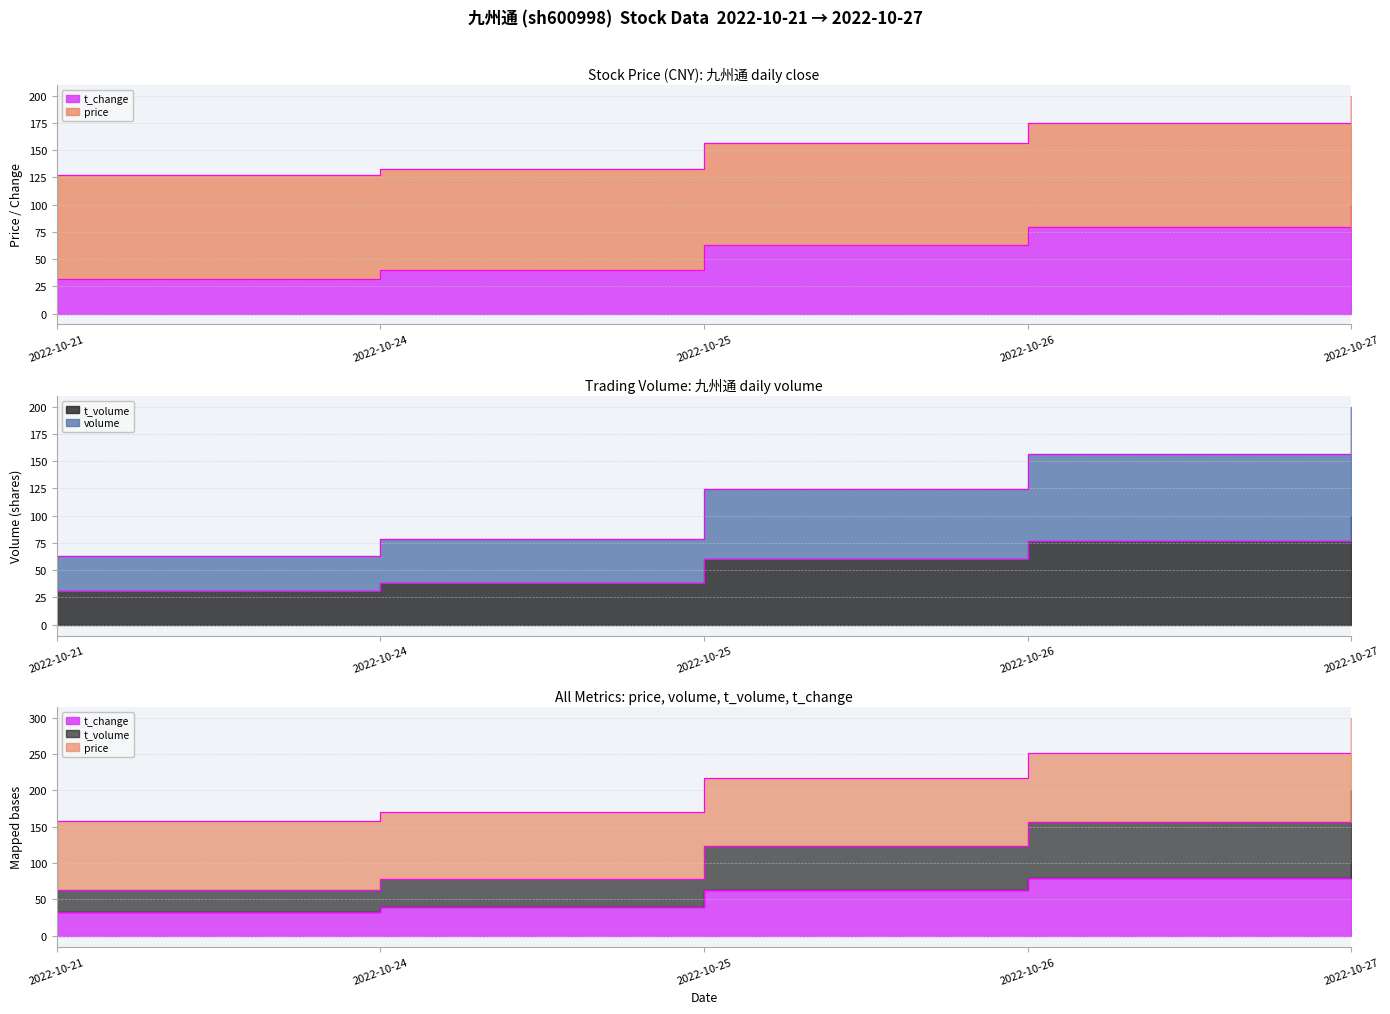

Which category has the highest value in the t_change series?

2022-10-27